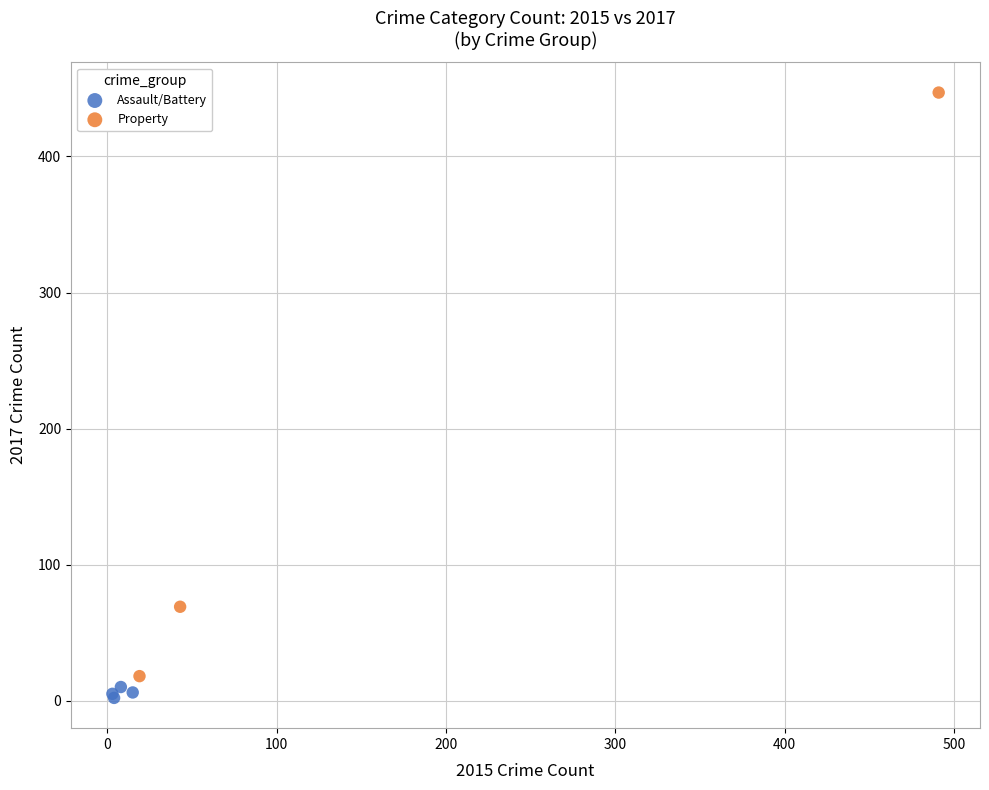

Which series reaches the maximum Y coordinate?

Property